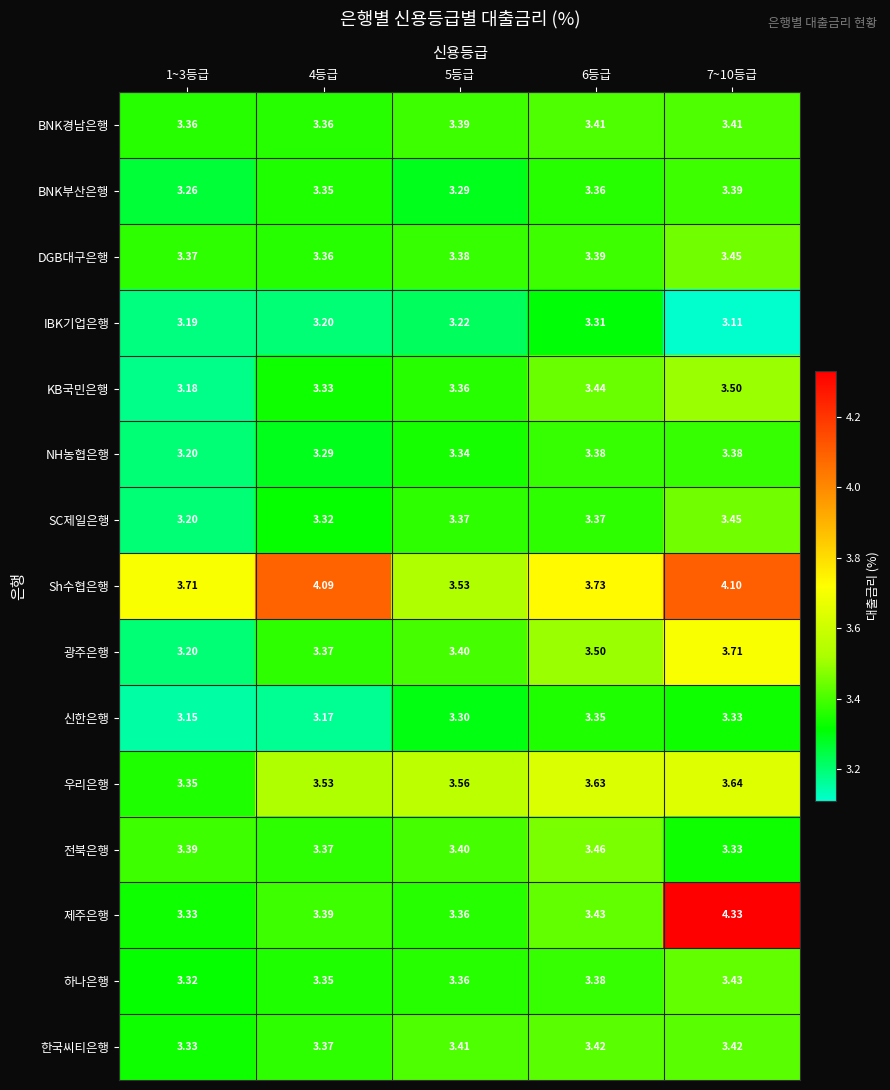

What is the difference between the highest and lowest values at 7~10등급?

1.2